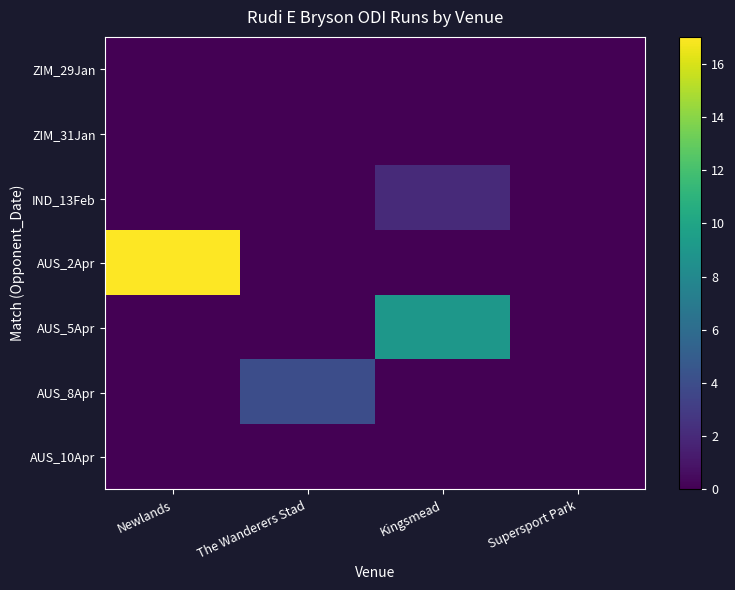

Count the number of categories in the chart.

4